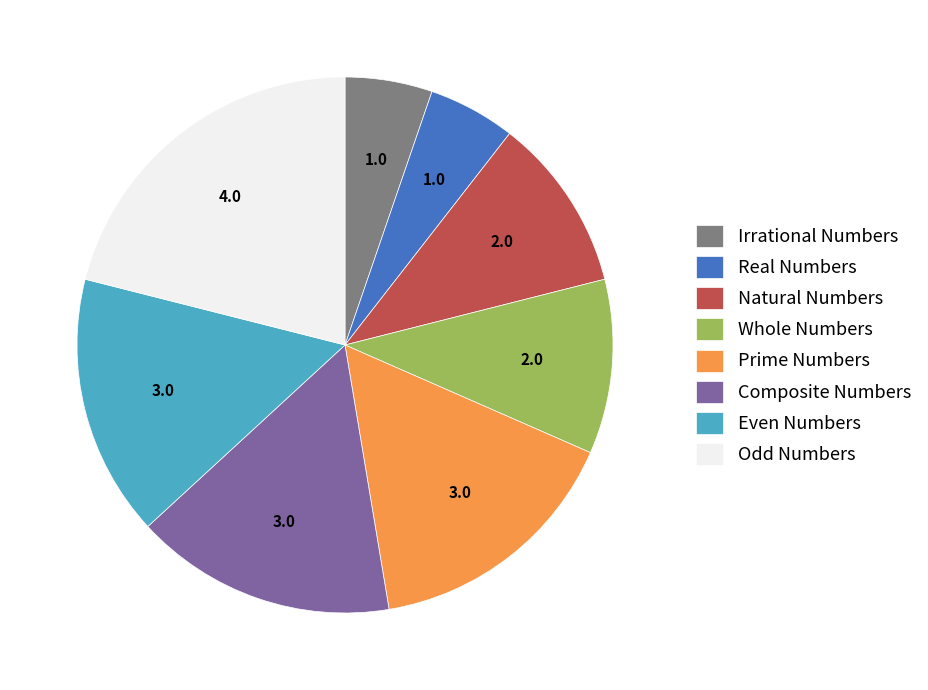

Is the sum of Irrational Numbers and Whole Numbers greater than half?

No